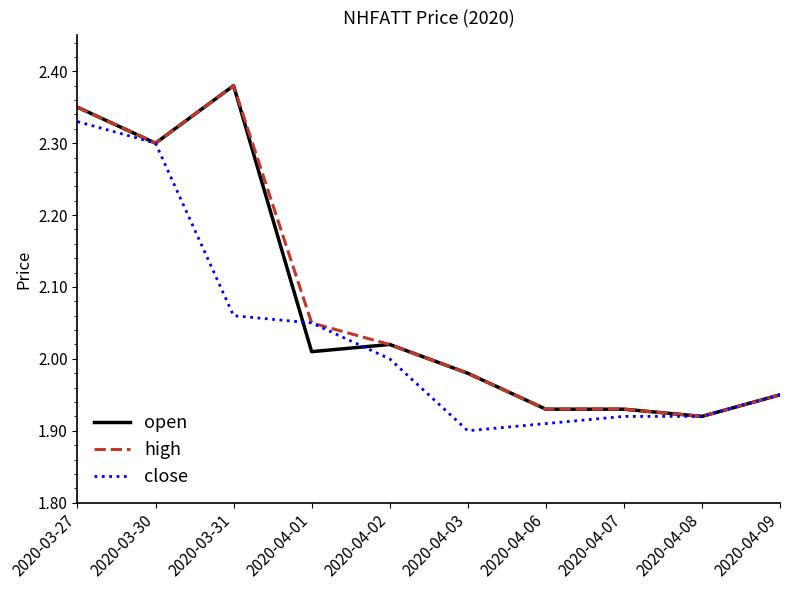

At which category is the sum across all series the highest?

2020-03-27